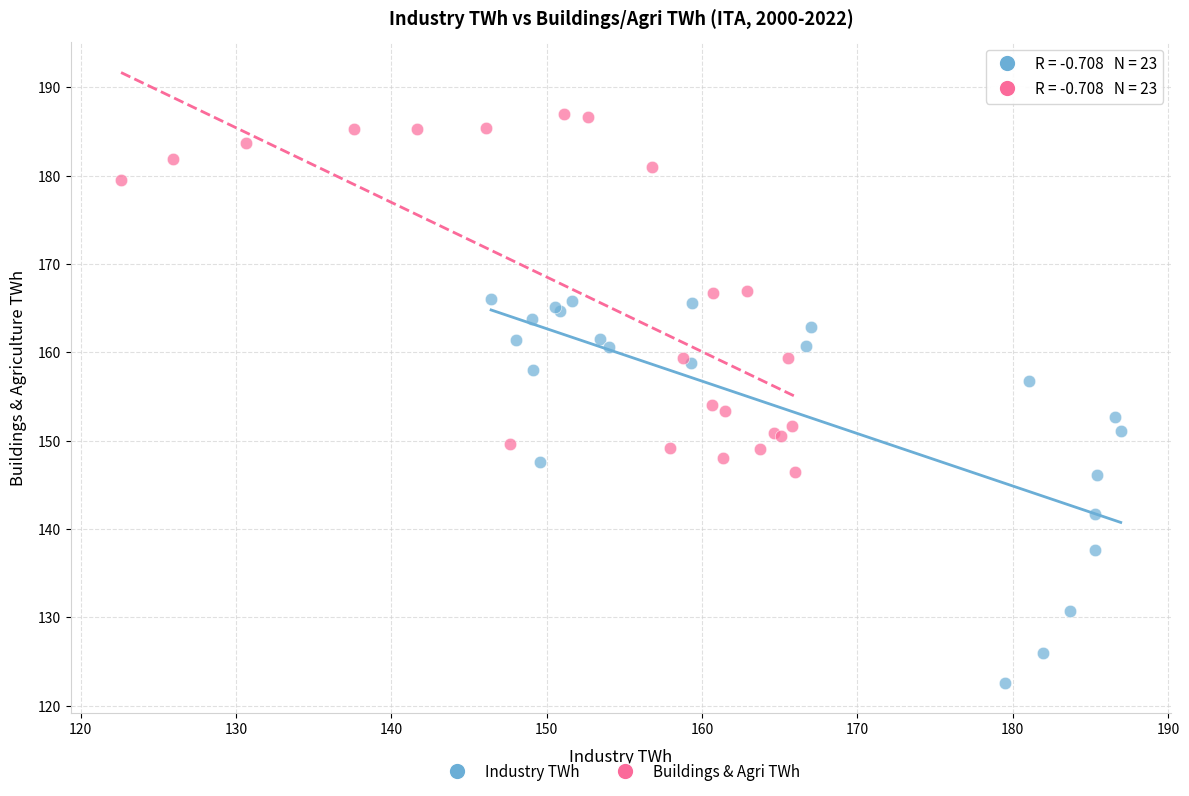

Which series reaches the maximum Y coordinate?

Buildings & Agri TWh